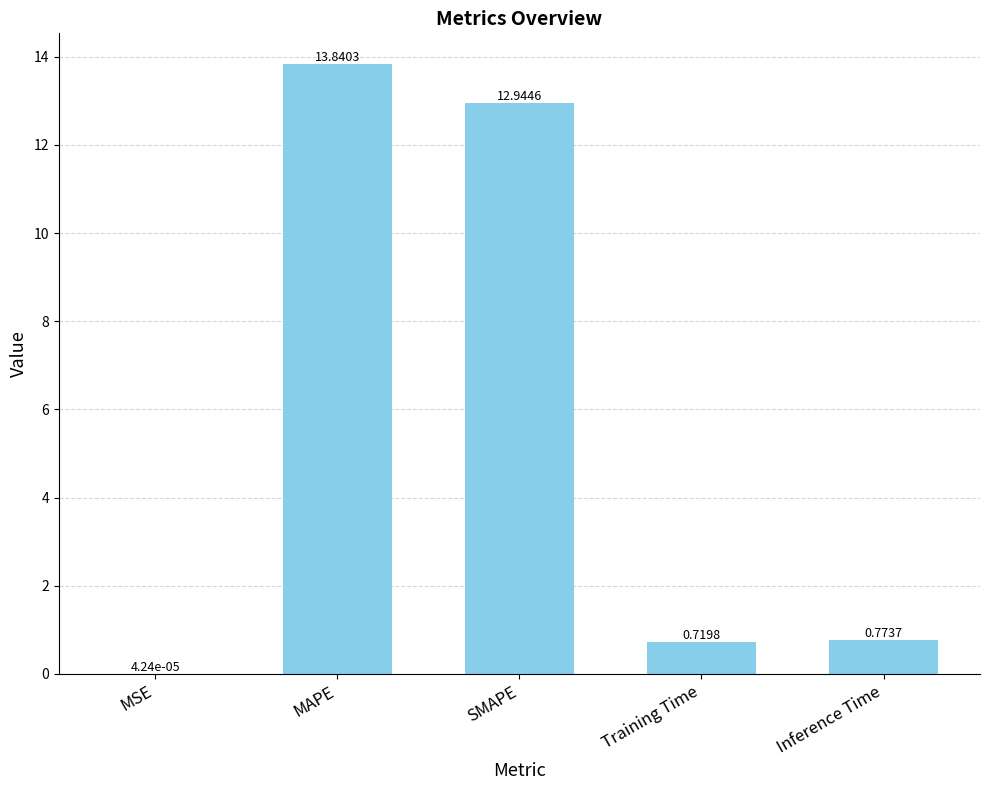

Which label corresponds to the largest value in the chart?

MAPE